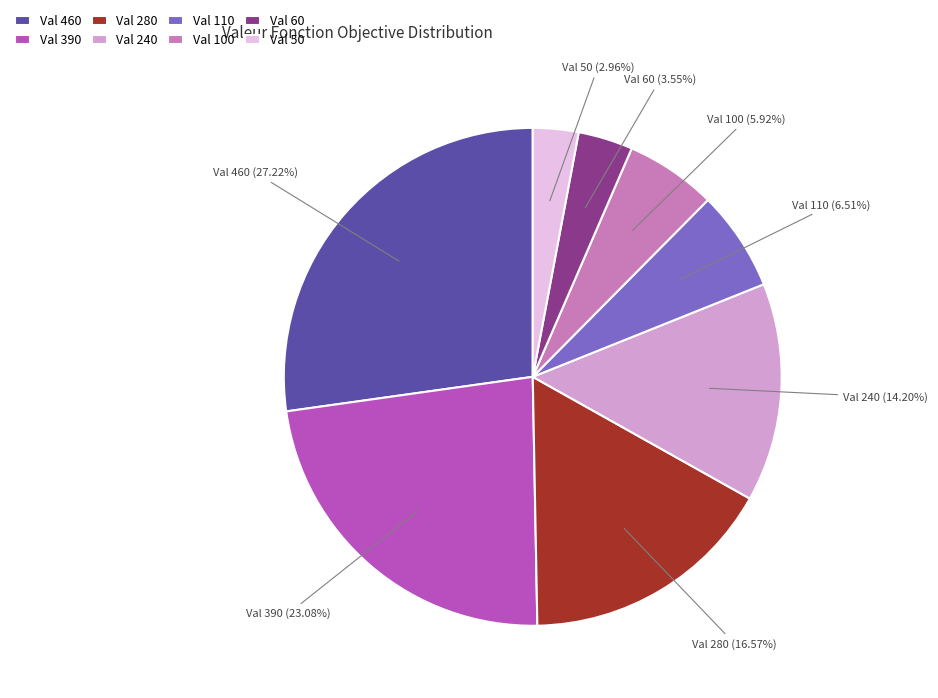

Rank the categories by value from highest to lowest.

Val 460, Val 390, Val 280, Val 240, Val 110, Val 100, Val 60, Val 50